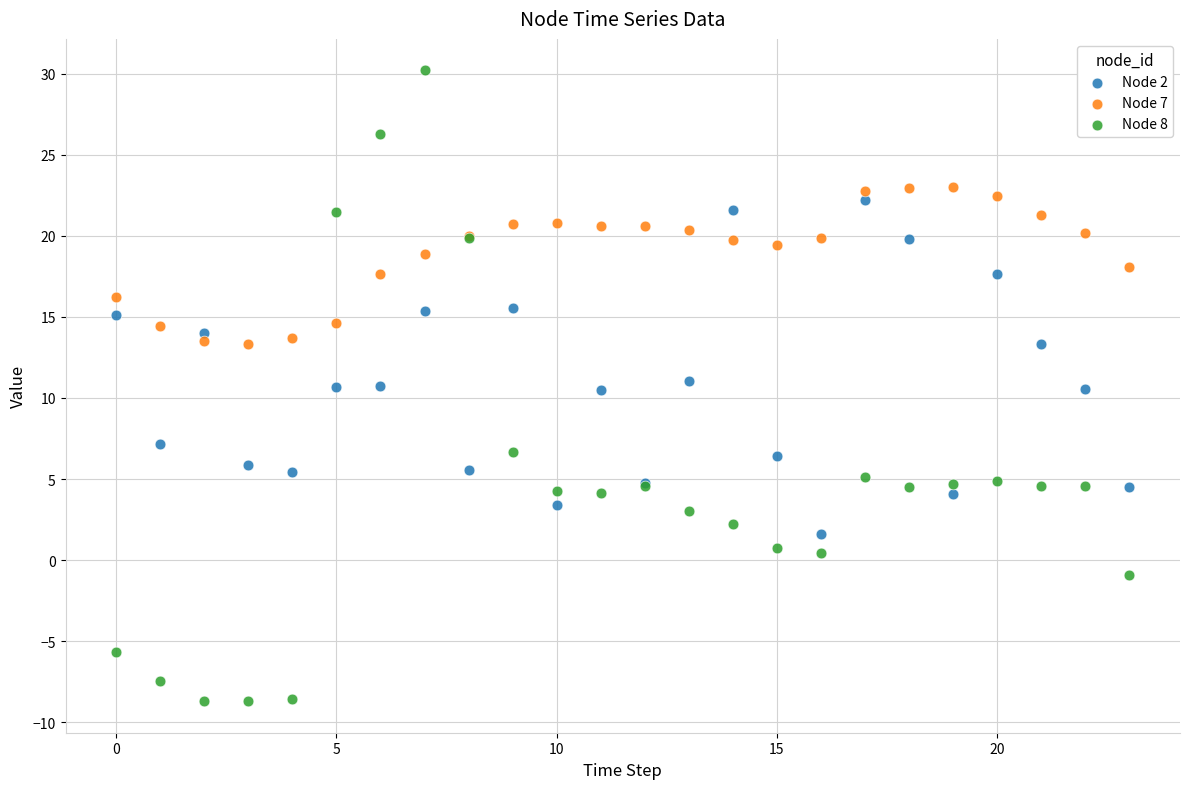

What are all the series names shown in the legend?

Node 2, Node 7, Node 8